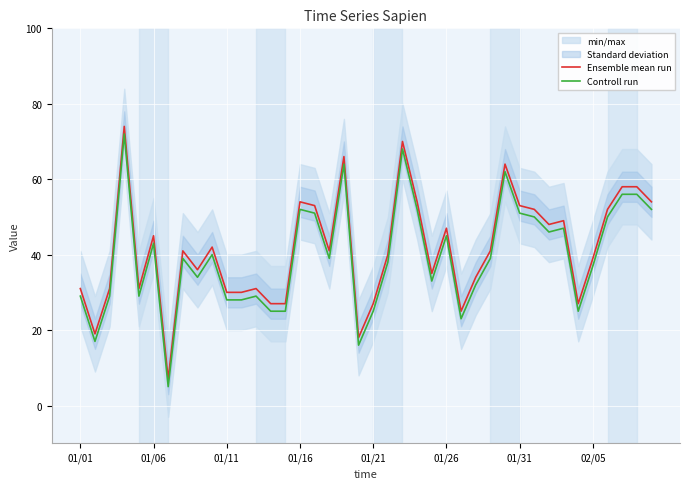

List the series in order of their peak value, highest first.

Ensemble mean run, Controll run